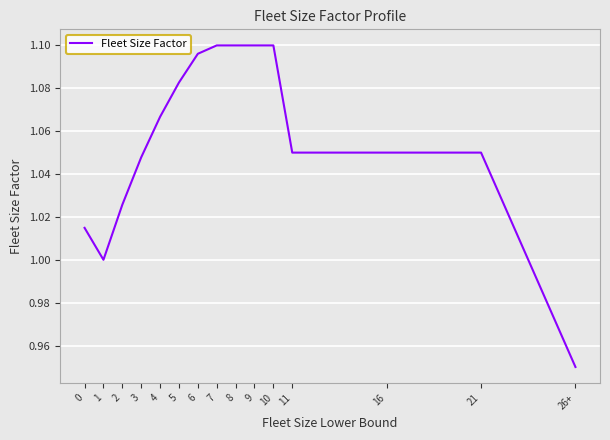

Is it true that the value at 2 is 1.3?

False